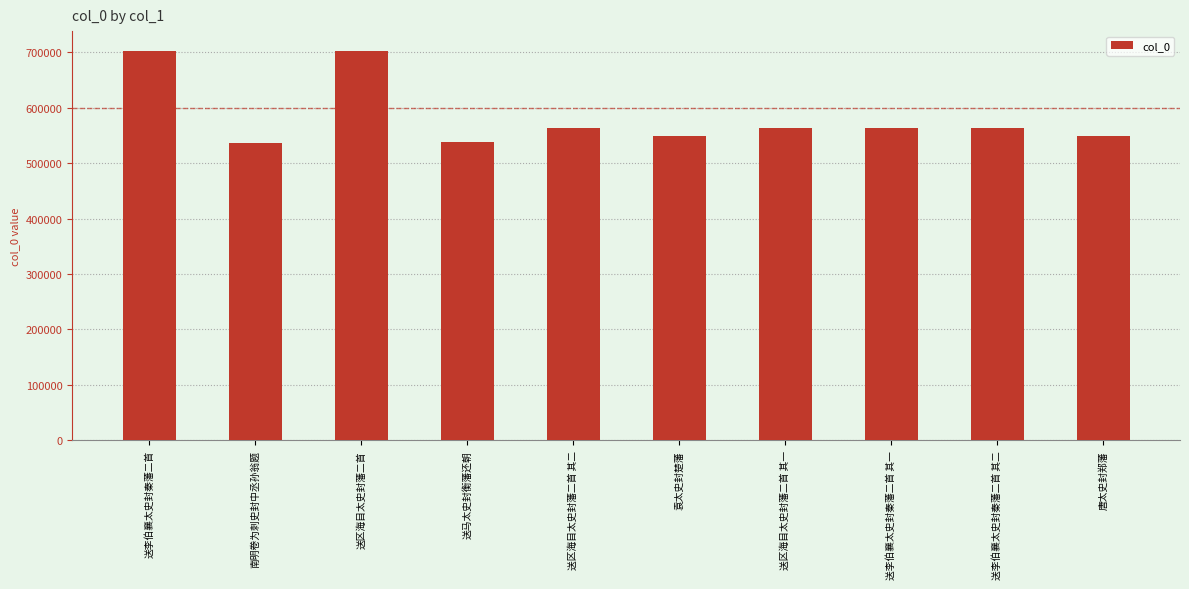

What is the smallest value displayed?

536654